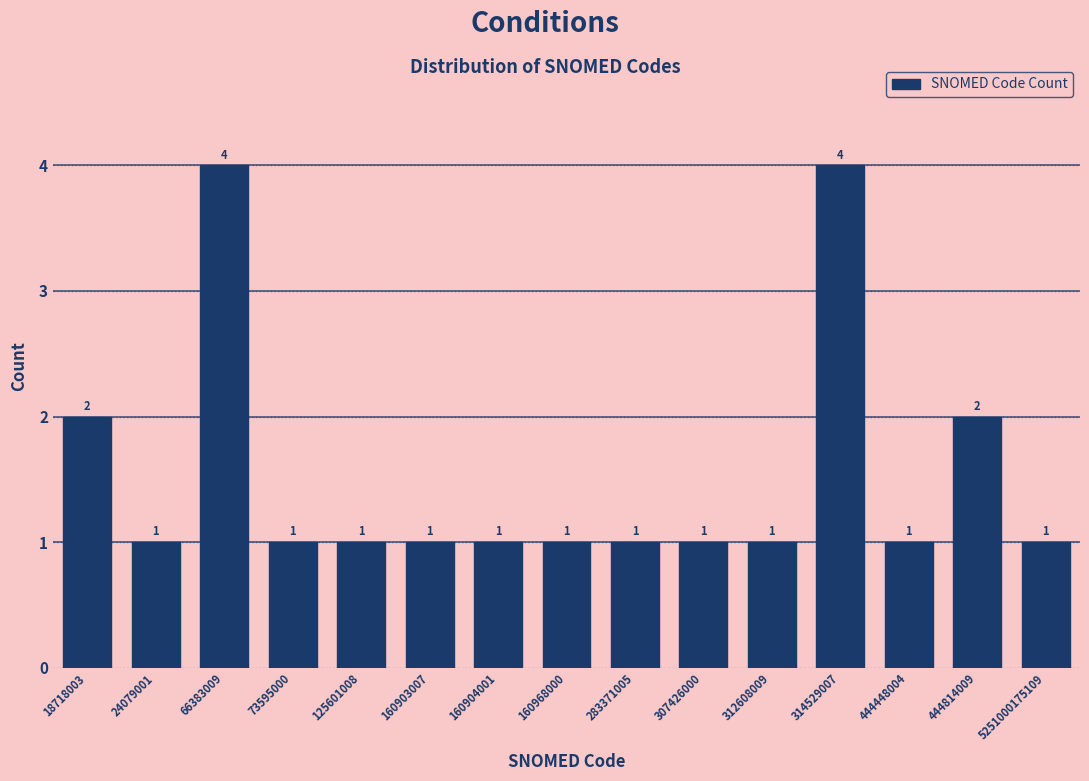

Reading right to left, what are all the values shown in this chart?

5251000175109=1	444814009=2	444448004=1	314529007=4	312608009=1	307426000=1	283371005=1	160968000=1	160904001=1	160903007=1	125601008=1	73595000=1	66383009=4	24079001=1	18718003=2